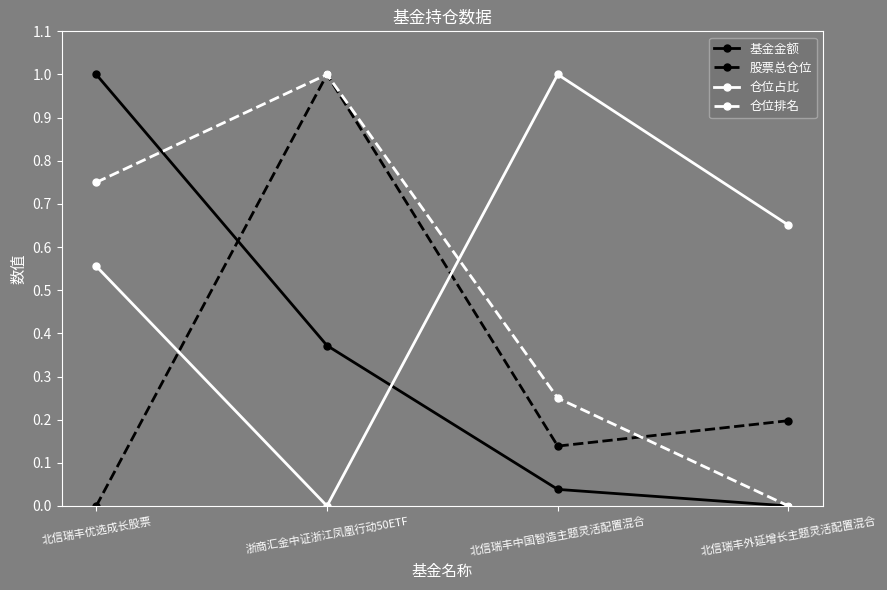

Is the value of 股票总仓位 at 北信瑞丰外延增长主题灵活配置混合 greater than the value of 仓位排名 at 北信瑞丰优选成长股票?

No